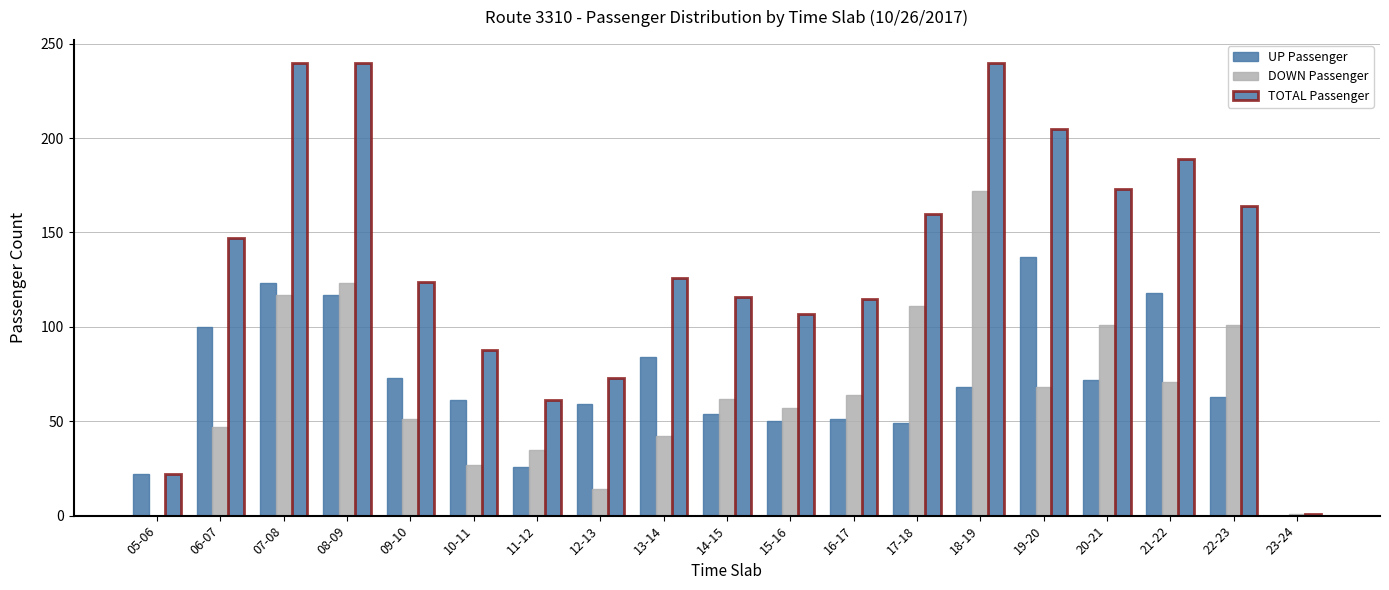

Between 11-12 and 18-19, which series saw the biggest shift?

TOTAL Passenger